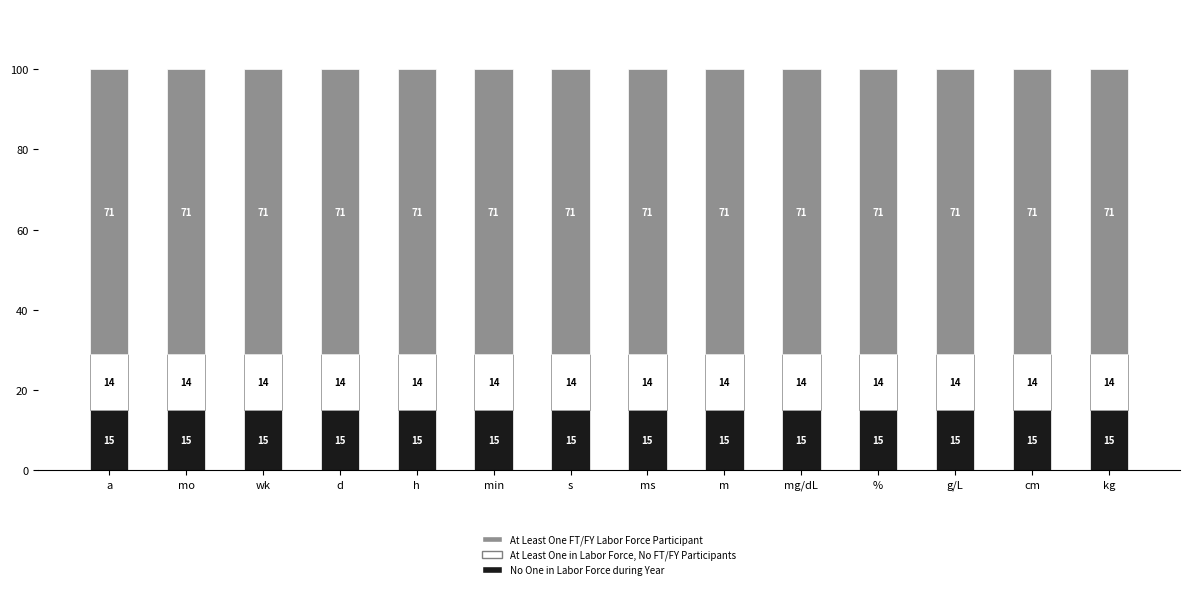

At which category is the sum across all series the highest?

a